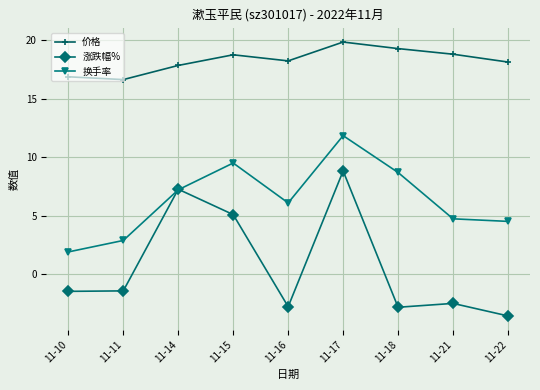

Where does the 涨跌幅% series first go above -1?

11-14